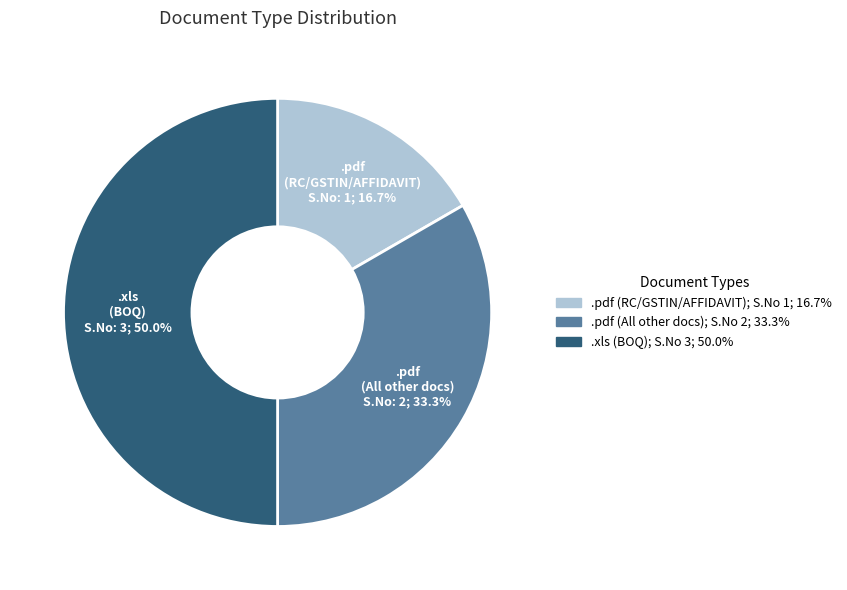

Do .pdf (RC/GSTIN/AFFIDAVIT) and .xls (BOQ) together represent more than half of the pie?

Yes